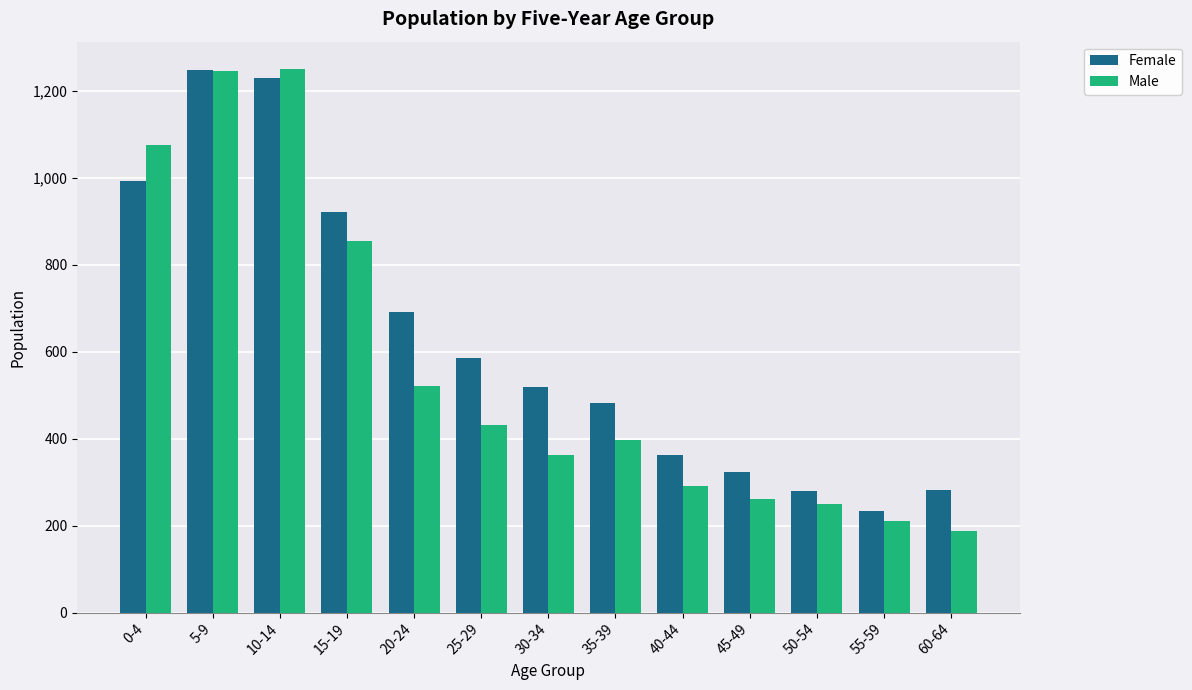

Rank the series by their average value, from highest to lowest.

Female, Male